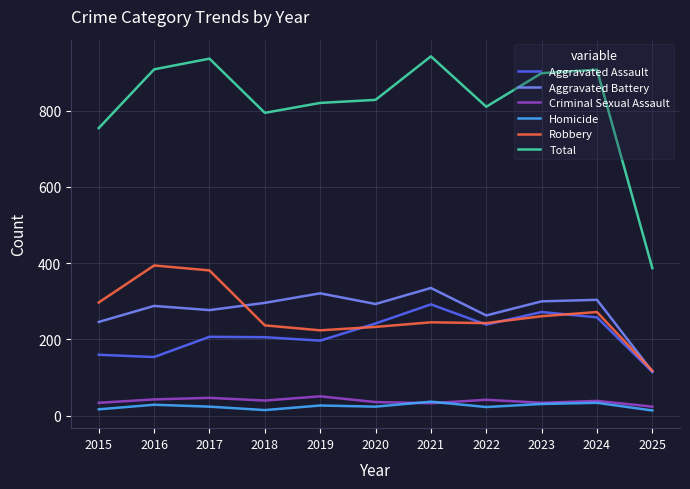

Does the chart display data point markers on the line(s)?

No